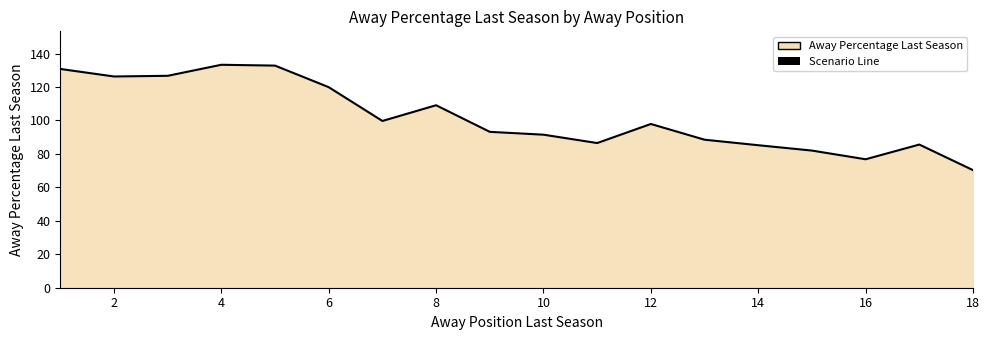

At which category does the chart reach its minimum across all series?

18